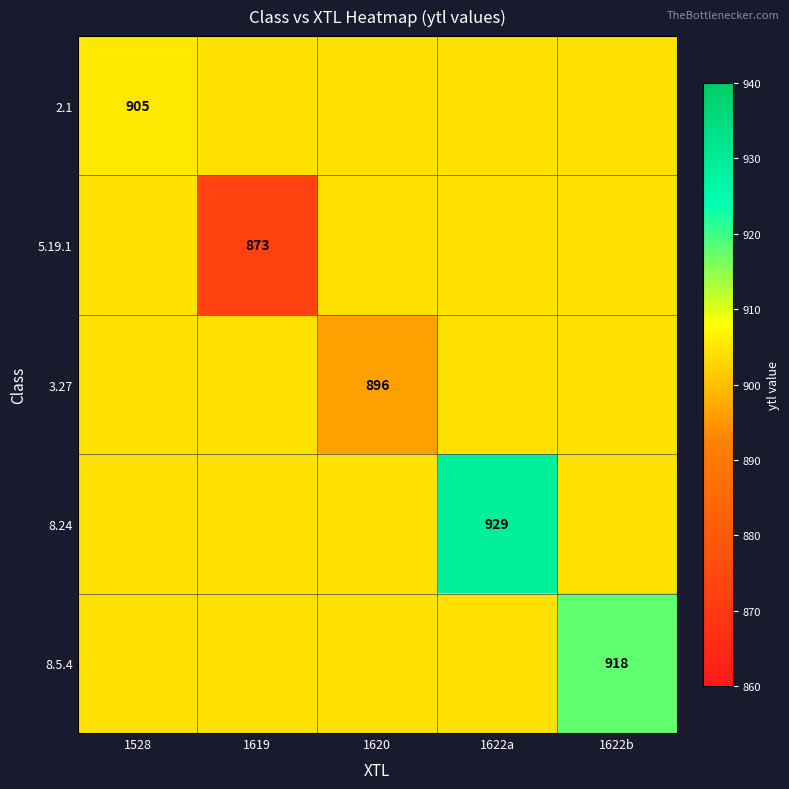

Which series has the largest range (max minus min)?

5.19.1